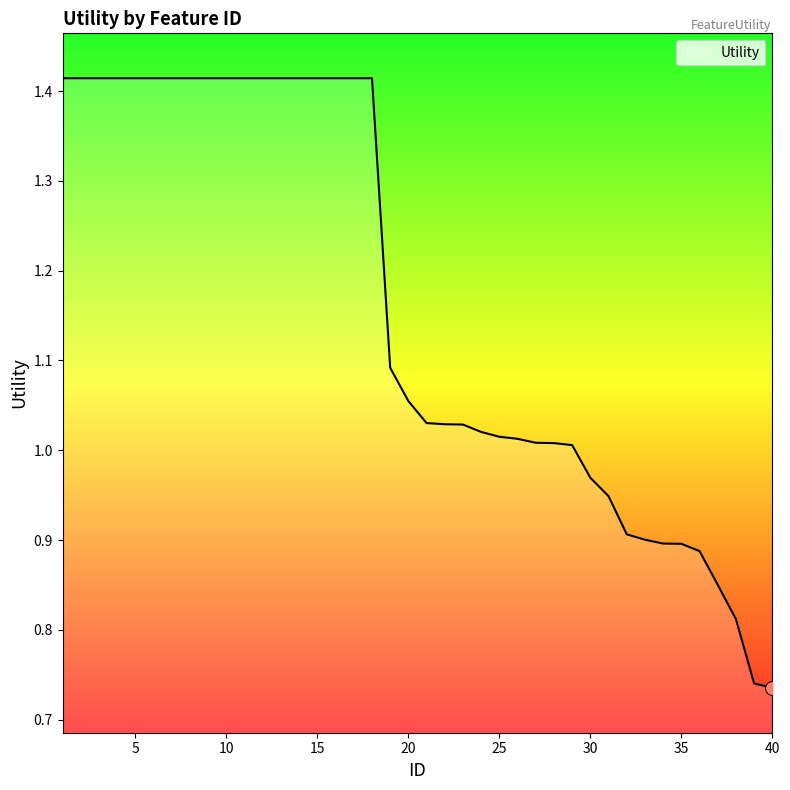

Does the chart have visible grid lines?

No